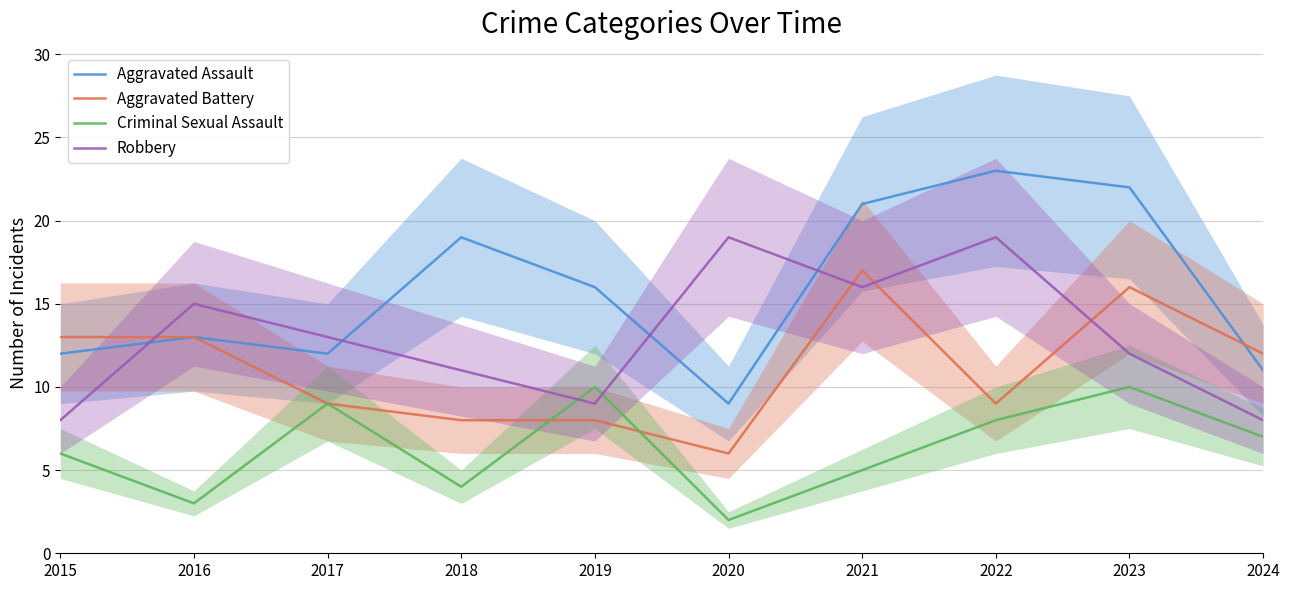

At which label does Aggravated Battery reach its peak?

2021